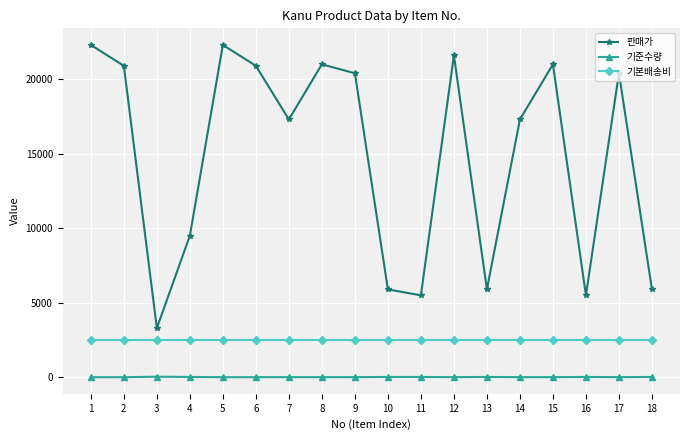

How many lines are shown in the chart?

3